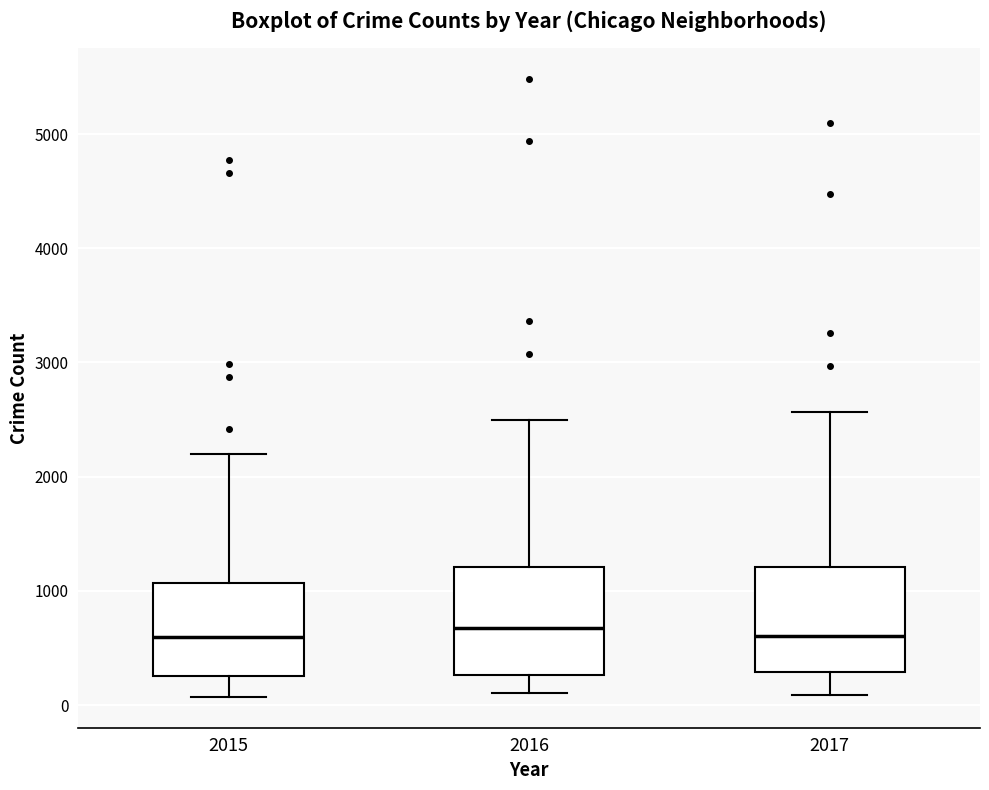

Reading left to right, transcribe this box plot: for each box, give where its median line is, the range the box spans, and where its two whiskers end, as read against the y-axis. The values are not printed on the chart, so give them approximately, as read against the axis.

2015: median 600, box 300 to 1100, whiskers 100 to 2200
2016: median 700, box 300 to 1200, whiskers 100 to 2500
2017: median 600, box 300 to 1200, whiskers 100 to 2600